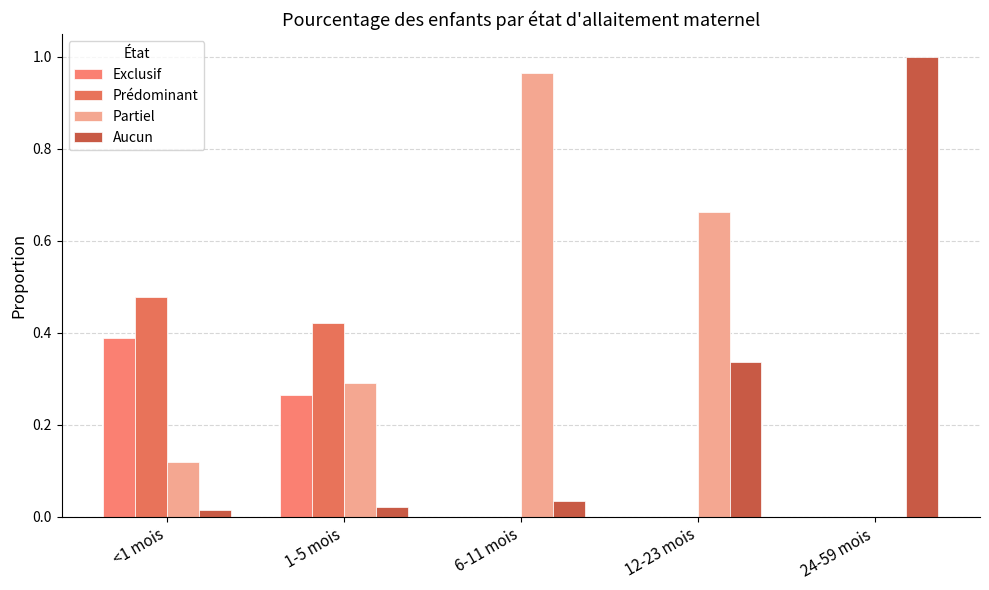

How many groups of bars are there?

5